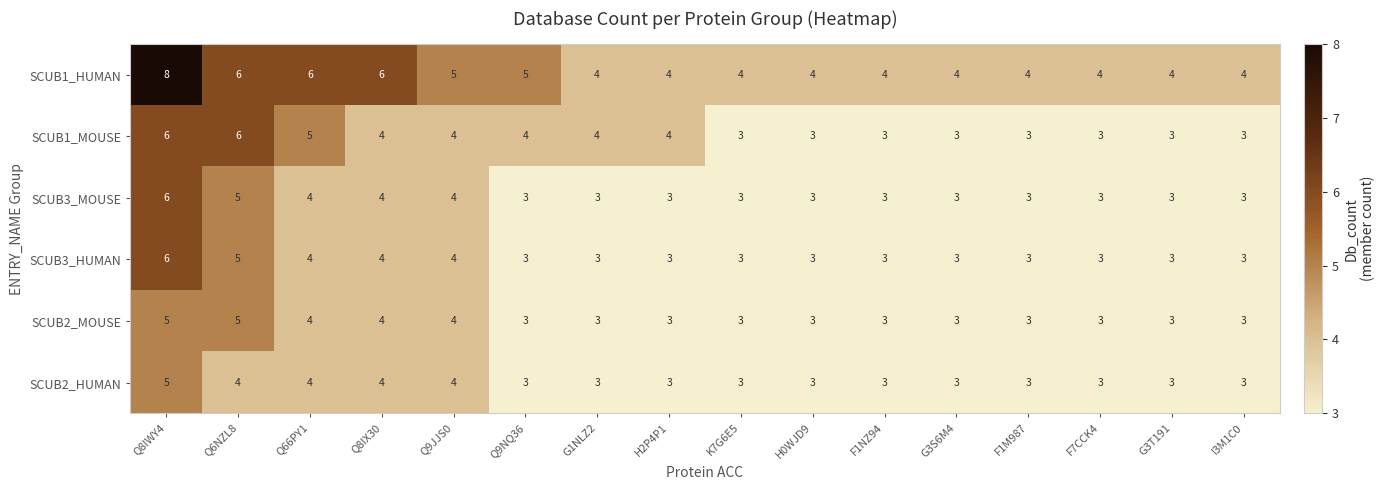

What value does the SCUB1_HUMAN series have at F1NZ94?

4